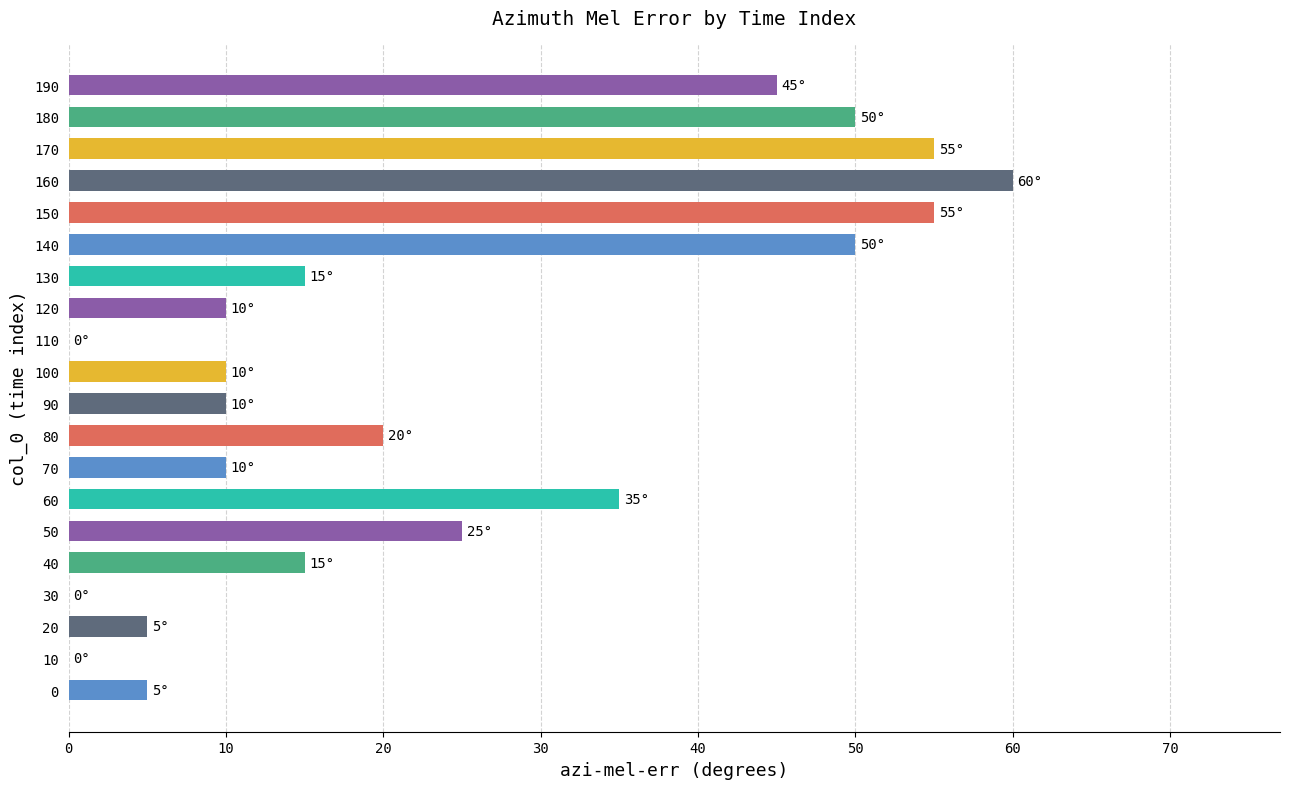

What is the sum of all values?

475